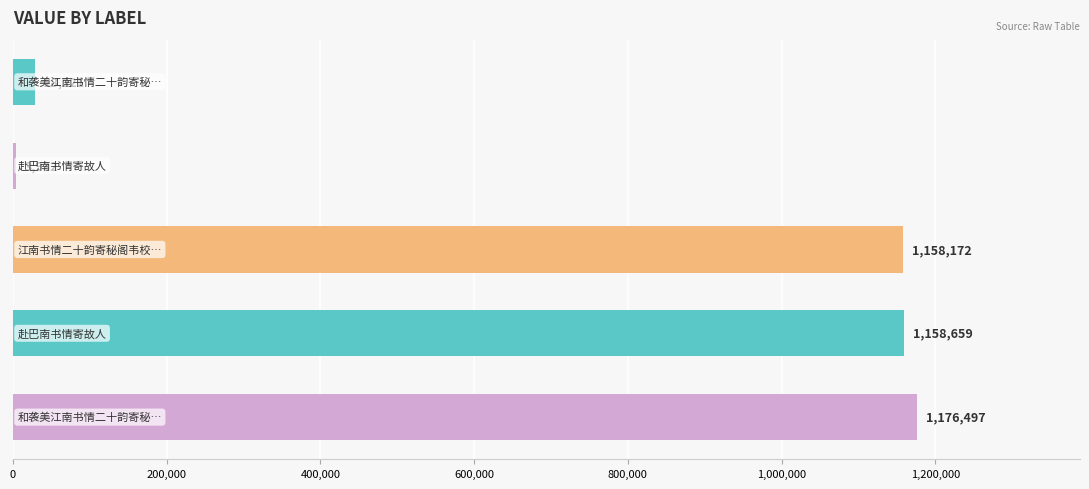

What is the maximum value shown in the chart?

1176497